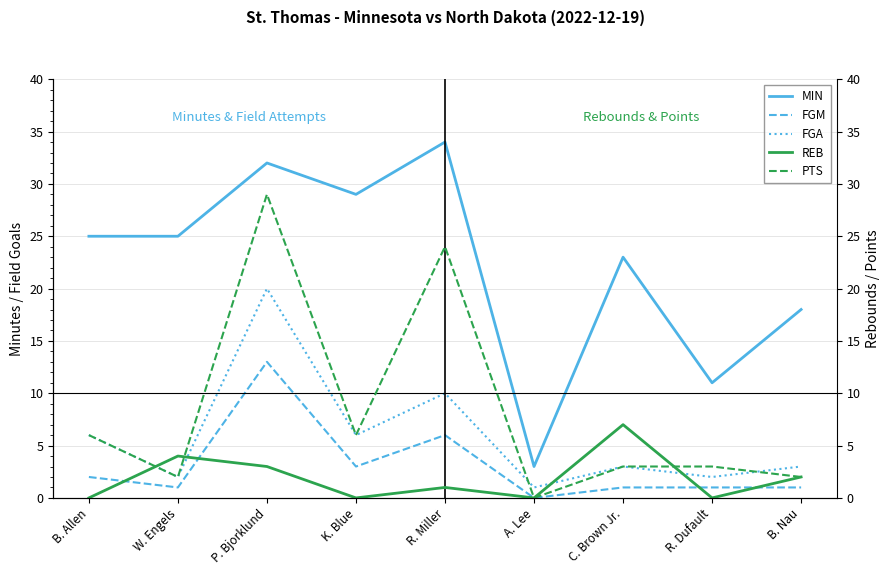

Which category has the highest value in the MIN series?

R. Miller